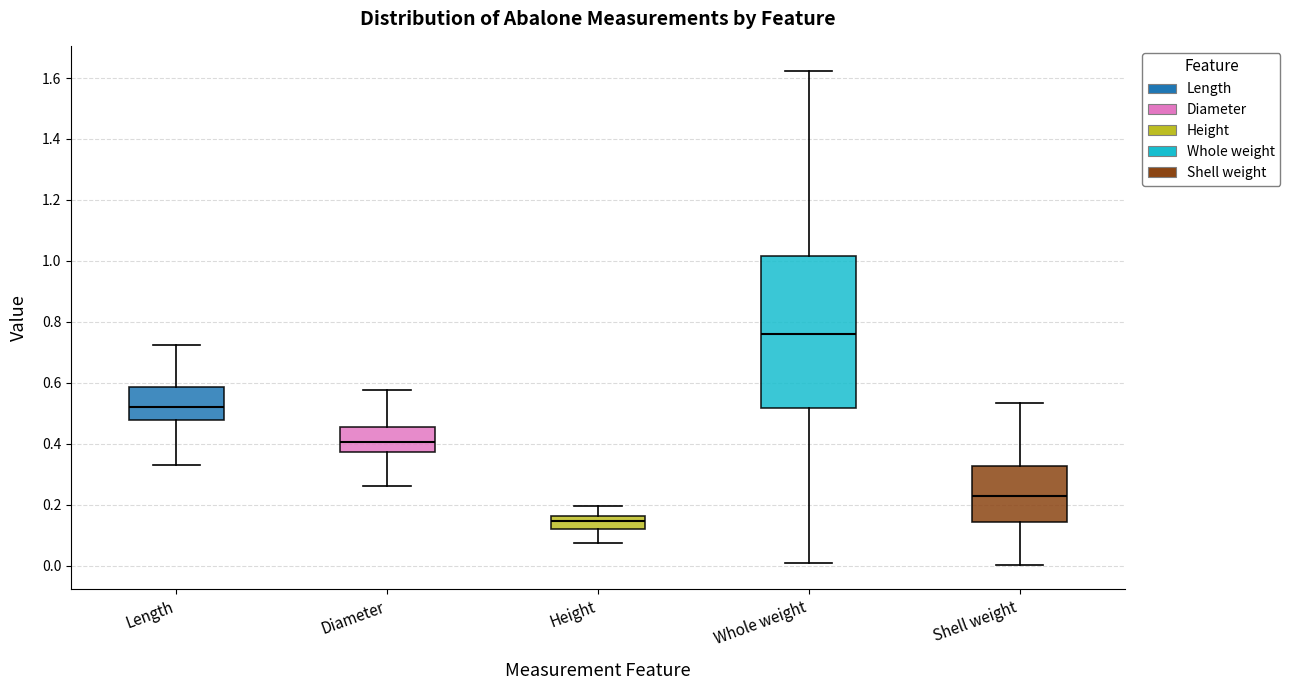

Comparing the boxes themselves (not the whiskers), which one is the tallest?

Whole weight